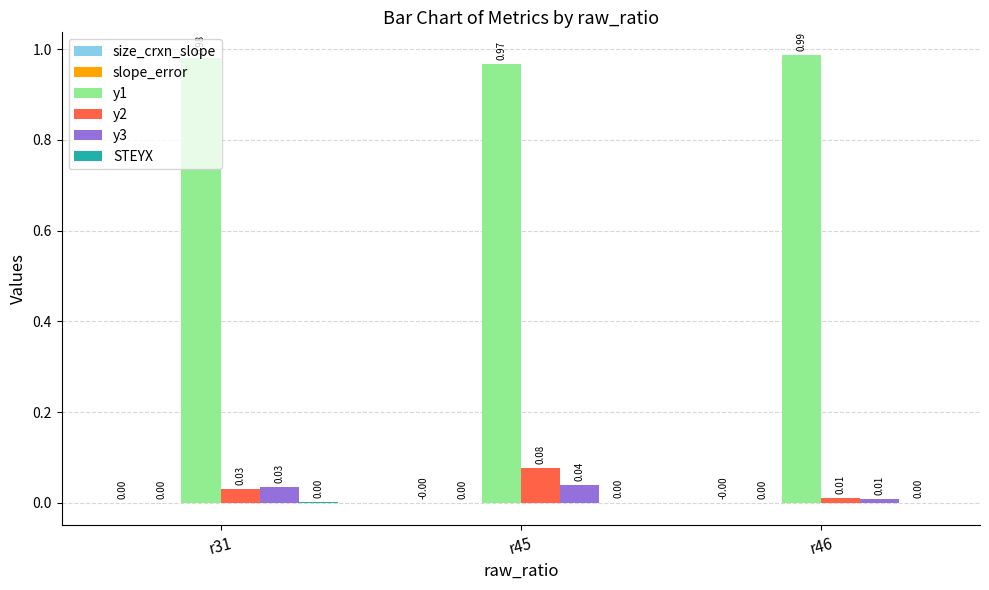

What is the sum of the y1 values at r45 and r46?

2.0